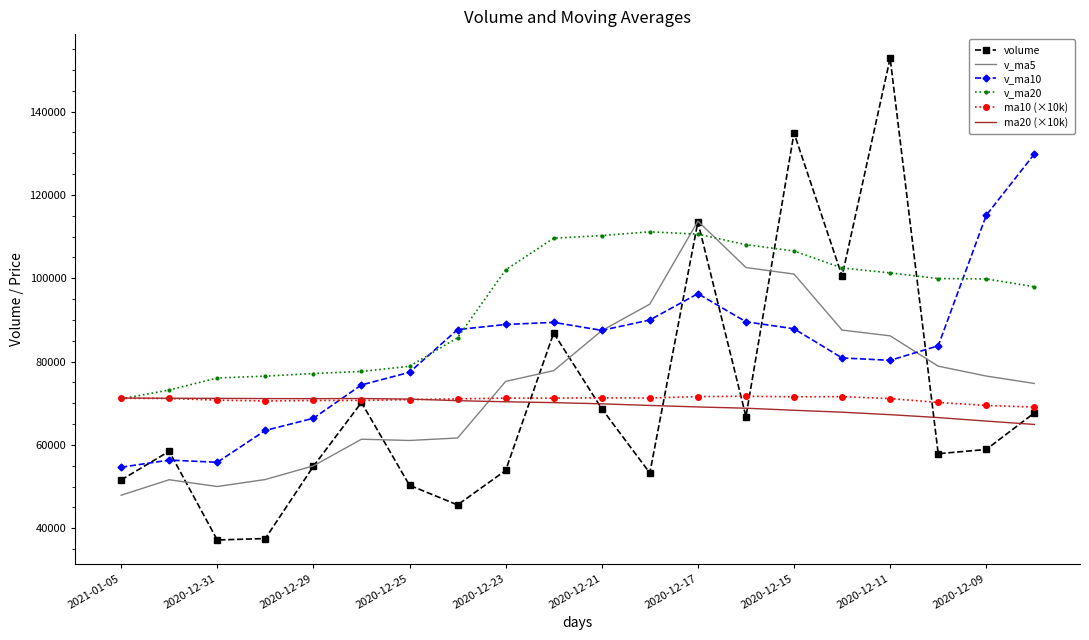

Which series has the largest range (max minus min)?

volume